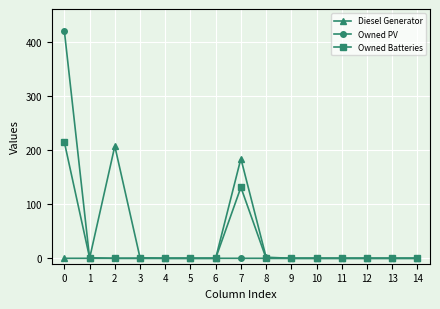

Where is the first local maximum for Diesel Generator?

2